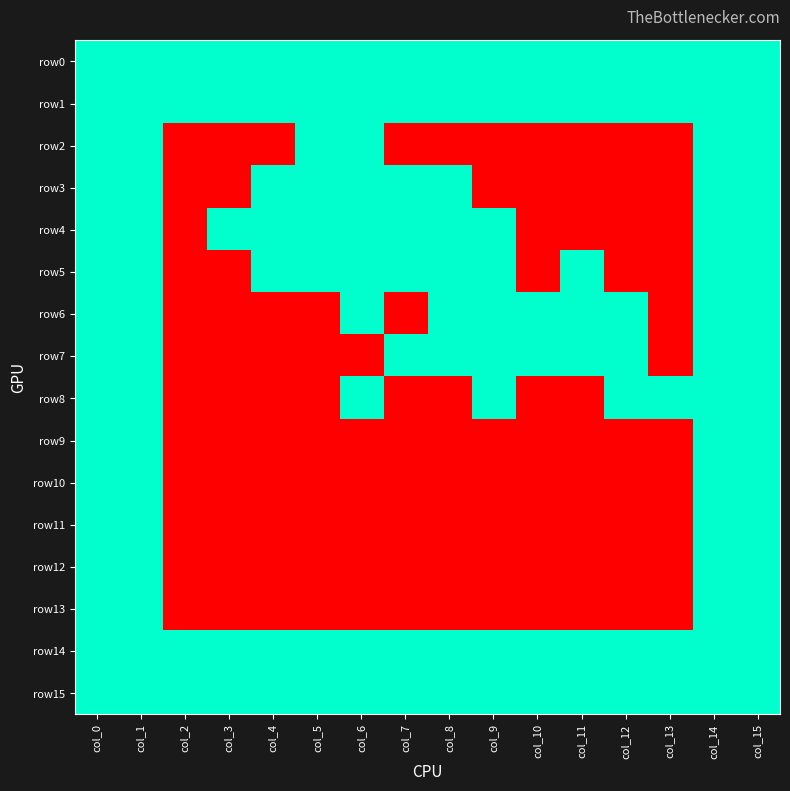

Count the number of data series in this chart.

16